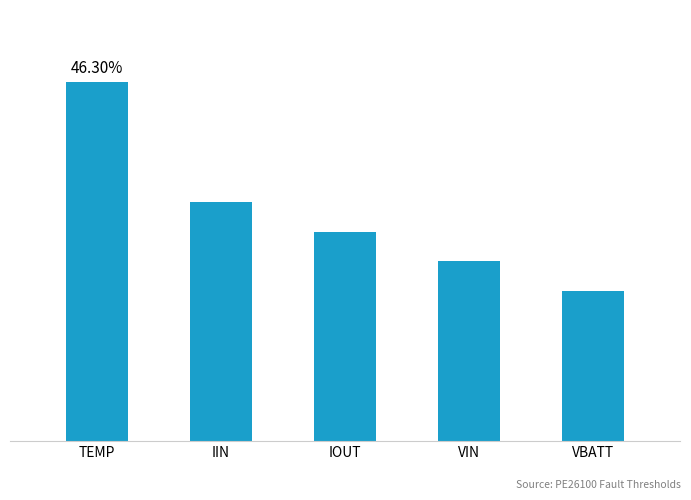

Does the chart contain any negative values?

No